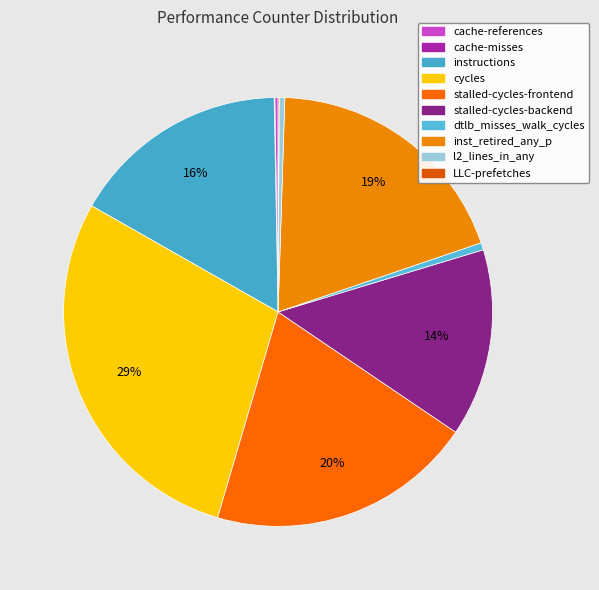

How much of the chart is everything except l2_lines_in_any?

99.6%